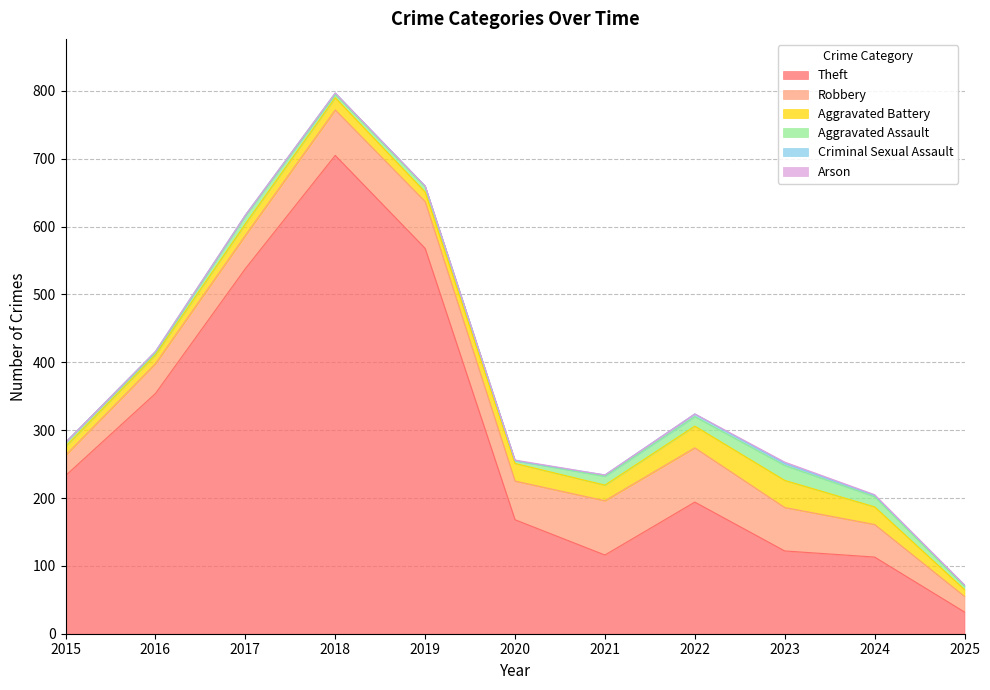

True or false: Aggravated Assault and Criminal Sexual Assault intersect in this chart.

False